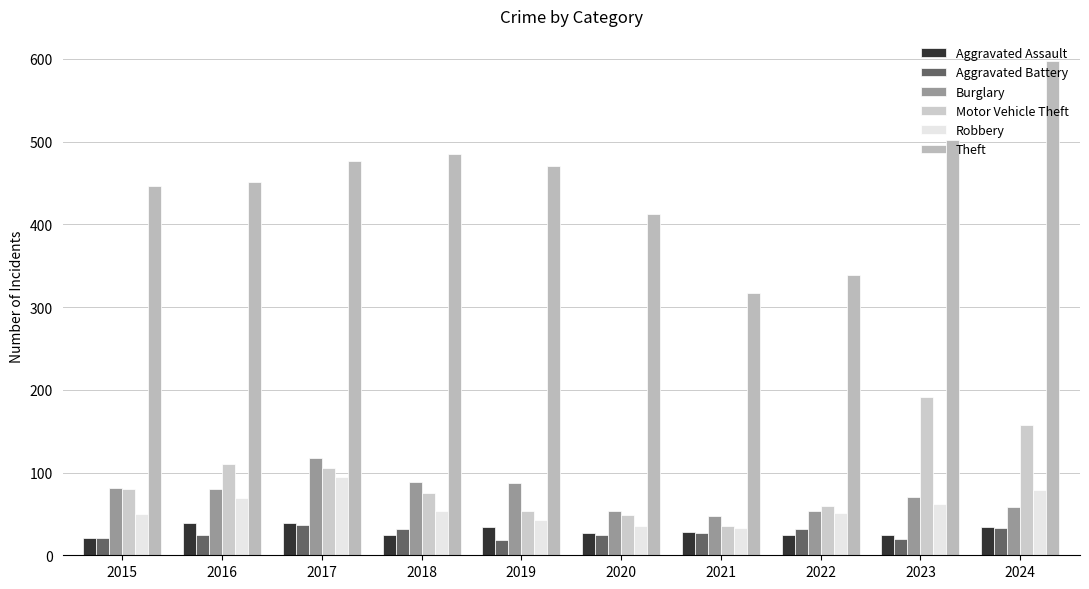

What is the greatest value displayed?

598